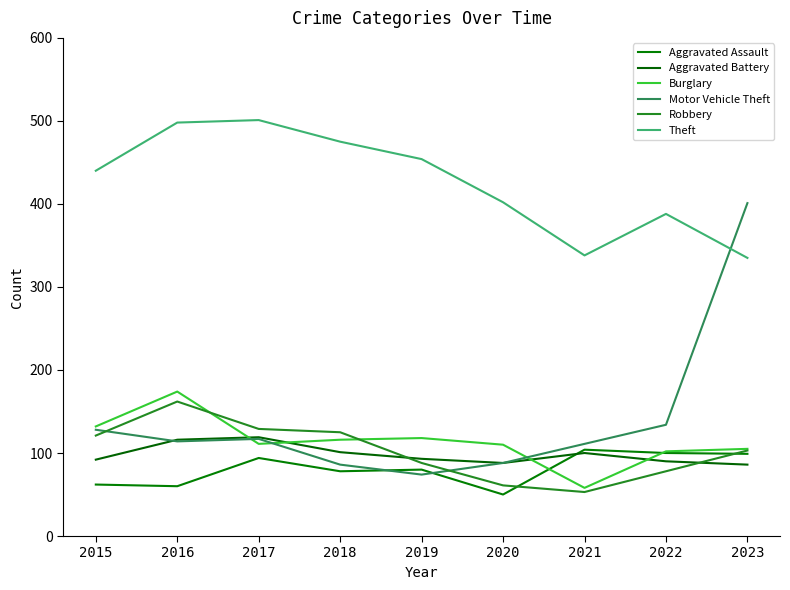

Rank the series at 2016 from lowest to highest value.

Aggravated Assault, Motor Vehicle Theft, Aggravated Battery, Robbery, Burglary, Theft